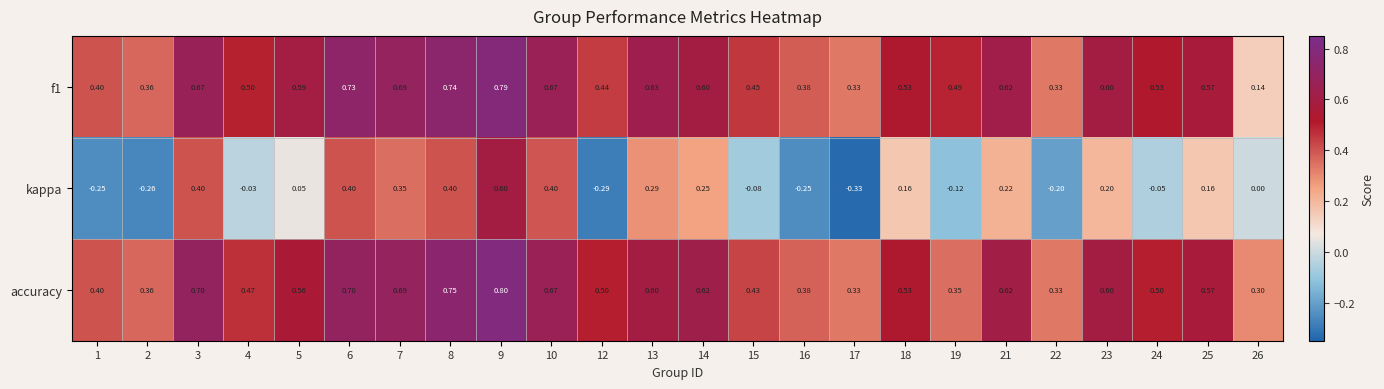

Which series has the widest spread of values?

kappa